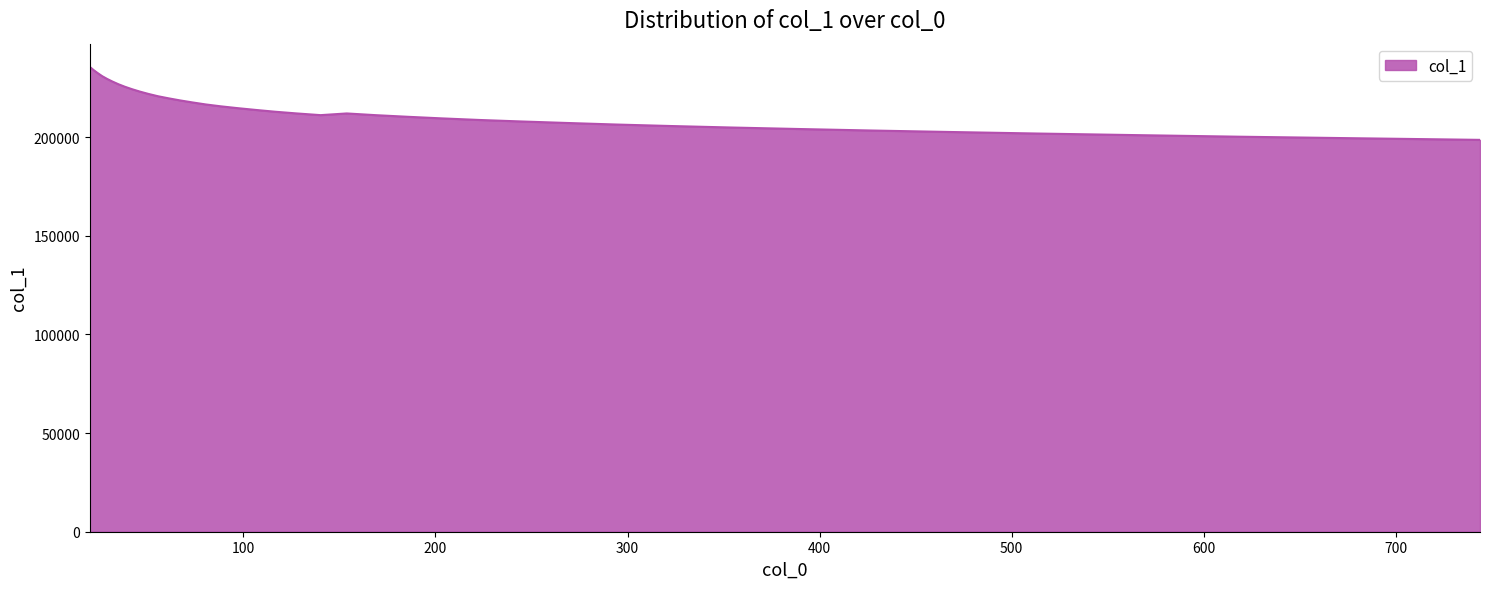

What is the difference between the maximum and minimum values?

36990.1